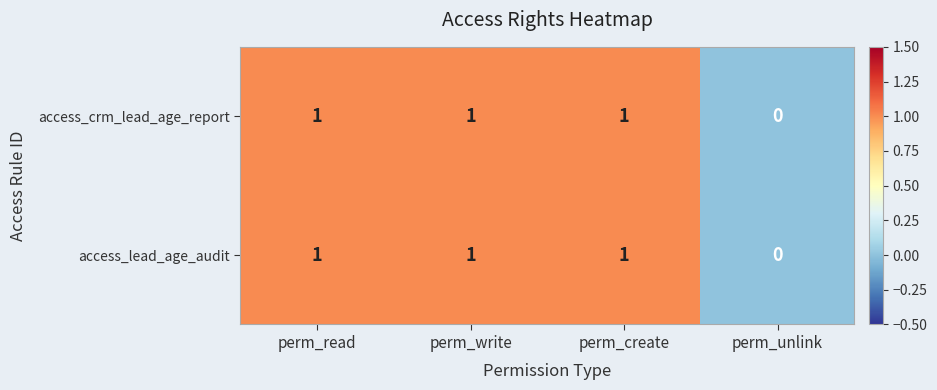

At which category does the chart reach its minimum across all series?

perm_unlink